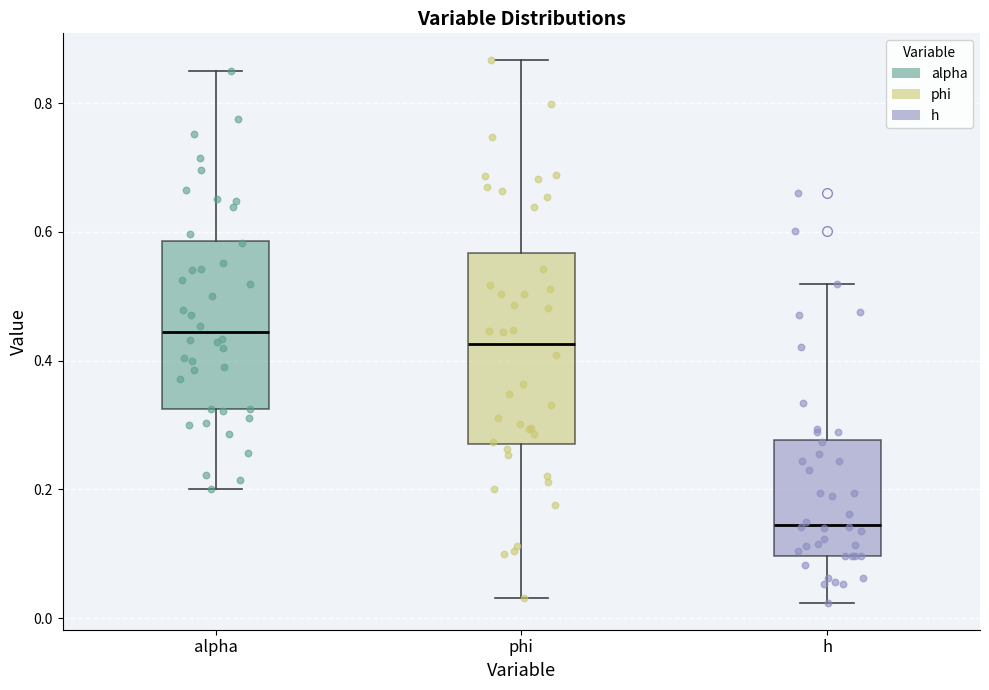

Which box is the tallest, from its lower edge to its upper edge?

phi